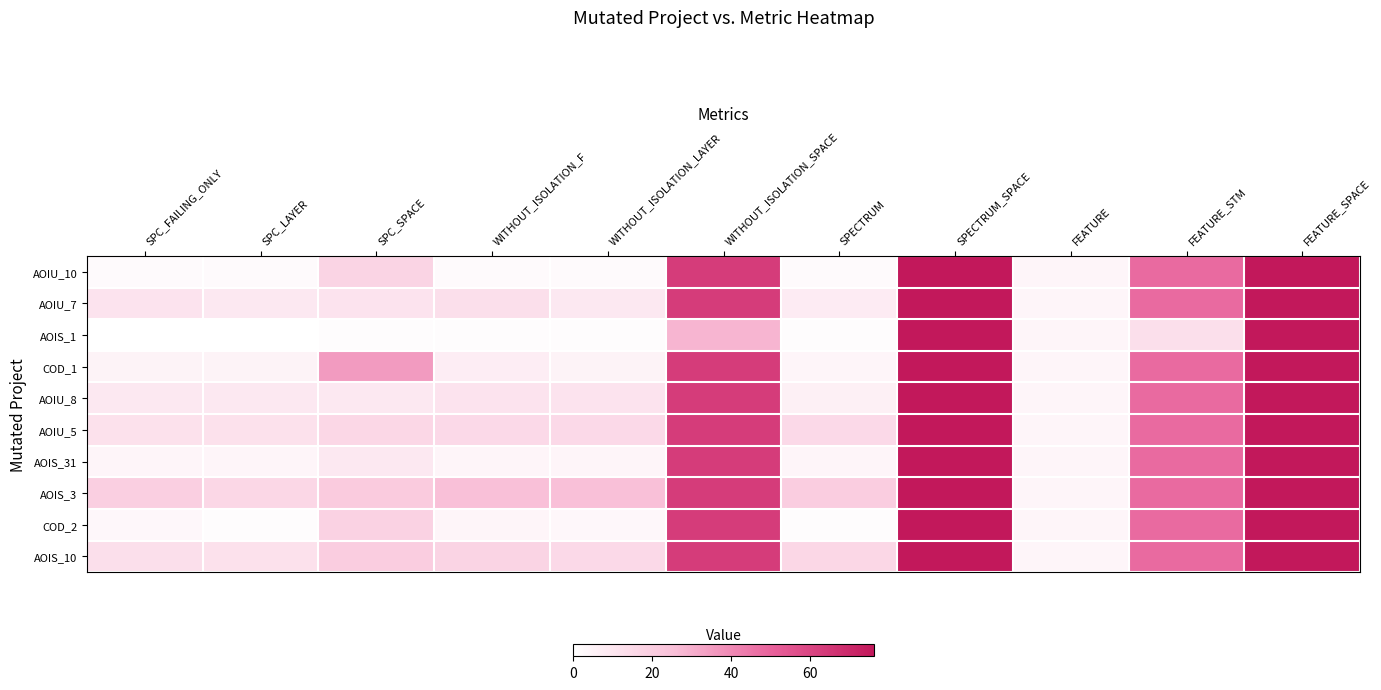

Reading left to right, transcribe all the data shown in this chart.

AOIU_10: SPC_FAILING_ONLY=2	SPC_LAYER=2	SPC_SPACE=17	WITHOUT_ISOLATION_F=2	WITHOUT_ISOLATION_LAYER=2	WITHOUT_ISOLATION_SPACE=63	SPECTRUM=2	SPECTRUM_SPACE=76	FEATURE=4	FEATURE_STM=48	FEATURE_SPACE=76
AOIU_7: SPC_FAILING_ONLY=11	SPC_LAYER=9	SPC_SPACE=11	WITHOUT_ISOLATION_F=13	WITHOUT_ISOLATION_LAYER=9	WITHOUT_ISOLATION_SPACE=63	SPECTRUM=8	SPECTRUM_SPACE=76	FEATURE=4	FEATURE_STM=48	FEATURE_SPACE=76
AOIS_1: SPC_FAILING_ONLY=0	SPC_LAYER=0	SPC_SPACE=1	WITHOUT_ISOLATION_F=1	WITHOUT_ISOLATION_LAYER=1	WITHOUT_ISOLATION_SPACE=28	SPECTRUM=1	SPECTRUM_SPACE=76	FEATURE=4	FEATURE_STM=13	FEATURE_SPACE=76
COD_1: SPC_FAILING_ONLY=5	SPC_LAYER=5	SPC_SPACE=35	WITHOUT_ISOLATION_F=7	WITHOUT_ISOLATION_LAYER=5	WITHOUT_ISOLATION_SPACE=63	SPECTRUM=4	SPECTRUM_SPACE=76	FEATURE=4	FEATURE_STM=48	FEATURE_SPACE=76
AOIU_8: SPC_FAILING_ONLY=9	SPC_LAYER=9	SPC_SPACE=9	WITHOUT_ISOLATION_F=11	WITHOUT_ISOLATION_LAYER=11	WITHOUT_ISOLATION_SPACE=63	SPECTRUM=6	SPECTRUM_SPACE=76	FEATURE=4	FEATURE_STM=48	FEATURE_SPACE=76
AOIU_5: SPC_FAILING_ONLY=12	SPC_LAYER=12	SPC_SPACE=16	WITHOUT_ISOLATION_F=15	WITHOUT_ISOLATION_LAYER=15	WITHOUT_ISOLATION_SPACE=63	SPECTRUM=15	SPECTRUM_SPACE=76	FEATURE=4	FEATURE_STM=48	FEATURE_SPACE=76
AOIS_31: SPC_FAILING_ONLY=4	SPC_LAYER=4	SPC_SPACE=9	WITHOUT_ISOLATION_F=4	WITHOUT_ISOLATION_LAYER=4	WITHOUT_ISOLATION_SPACE=63	SPECTRUM=4	SPECTRUM_SPACE=76	FEATURE=4	FEATURE_STM=48	FEATURE_SPACE=76
AOIS_3: SPC_FAILING_ONLY=19	SPC_LAYER=16	SPC_SPACE=21	WITHOUT_ISOLATION_F=25	WITHOUT_ISOLATION_LAYER=25	WITHOUT_ISOLATION_SPACE=63	SPECTRUM=20	SPECTRUM_SPACE=76	FEATURE=4	FEATURE_STM=48	FEATURE_SPACE=76
COD_2: SPC_FAILING_ONLY=3	SPC_LAYER=1	SPC_SPACE=18	WITHOUT_ISOLATION_F=4	WITHOUT_ISOLATION_LAYER=3	WITHOUT_ISOLATION_SPACE=63	SPECTRUM=1	SPECTRUM_SPACE=76	FEATURE=4	FEATURE_STM=48	FEATURE_SPACE=76
AOIS_10: SPC_FAILING_ONLY=13	SPC_LAYER=12	SPC_SPACE=20	WITHOUT_ISOLATION_F=17	WITHOUT_ISOLATION_LAYER=15	WITHOUT_ISOLATION_SPACE=63	SPECTRUM=16	SPECTRUM_SPACE=76	FEATURE=4	FEATURE_STM=48	FEATURE_SPACE=76